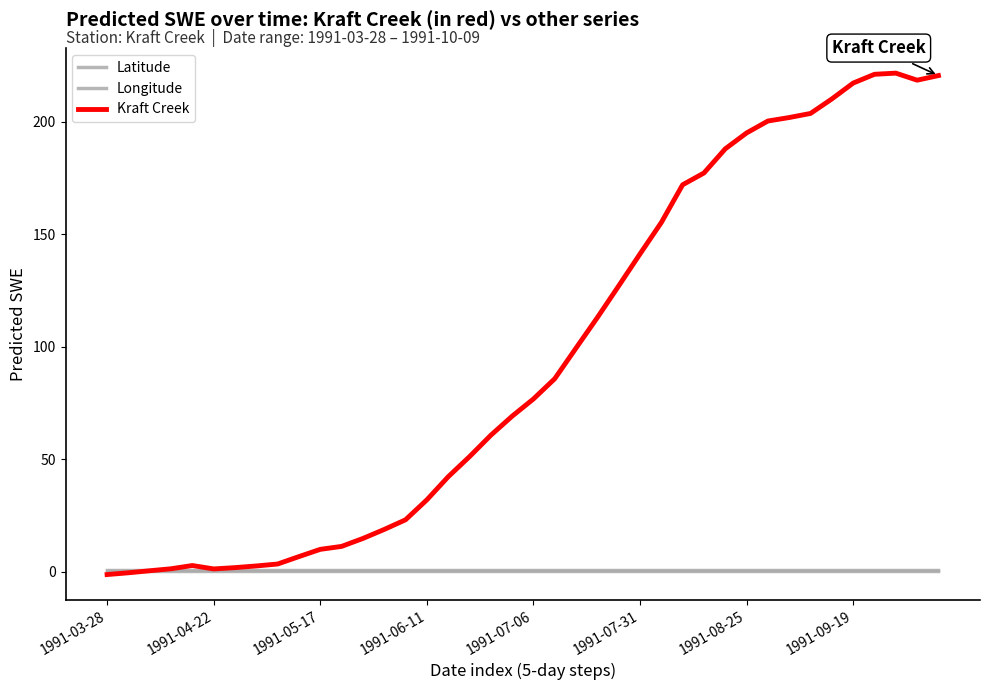

Which series has the largest total across all categories?

Kraft Creek